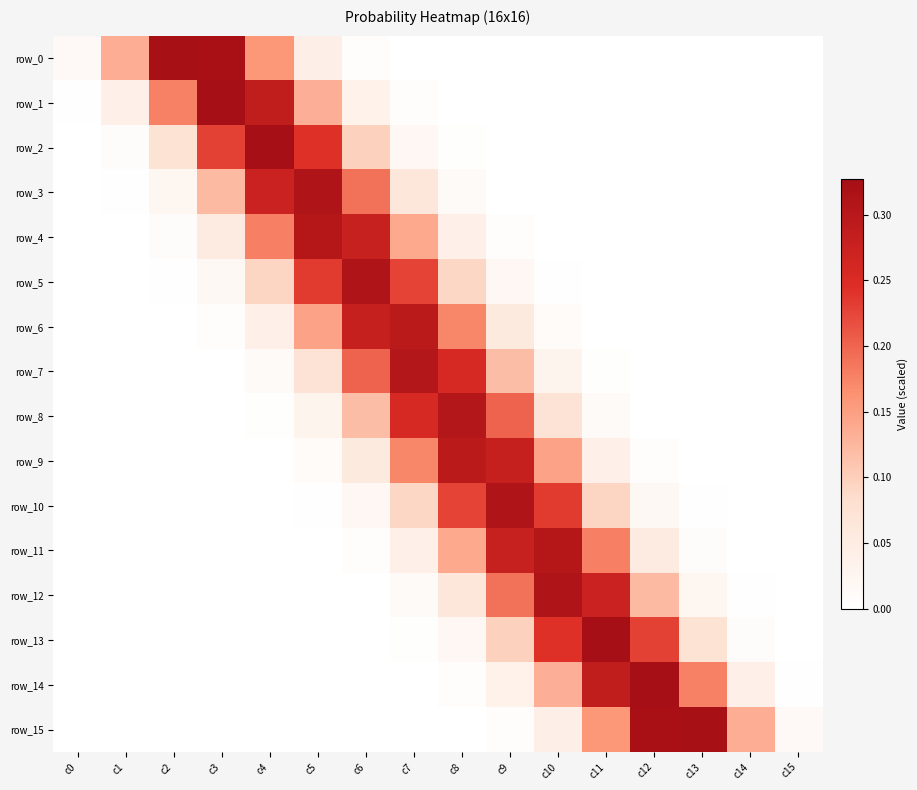

Reading left to right, transcribe all the data shown in this chart.

row_0: c0=0.0	c1=0.1	c2=0.3	c3=0.3	c4=0.2	c5=0.0	c6=0.0	c7=0.0	c8=0.0	c9=0.0	c10=0.0	c11=0.0	c12=0.0	c13=0.0	c14=0.0	c15=0.0
row_1: c0=0.0	c1=0.0	c2=0.2	c3=0.3	c4=0.3	c5=0.1	c6=0.0	c7=0.0	c8=0.0	c9=0.0	c10=0.0	c11=0.0	c12=0.0	c13=0.0	c14=0.0	c15=0.0
row_2: c0=0.0	c1=0.0	c2=0.1	c3=0.2	c4=0.3	c5=0.2	c6=0.1	c7=0.0	c8=0.0	c9=0.0	c10=0.0	c11=0.0	c12=0.0	c13=0.0	c14=0.0	c15=0.0
row_3: c0=0.0	c1=0.0	c2=0.0	c3=0.1	c4=0.3	c5=0.3	c6=0.2	c7=0.1	c8=0.0	c9=0.0	c10=0.0	c11=0.0	c12=0.0	c13=0.0	c14=0.0	c15=0.0
row_4: c0=0.0	c1=0.0	c2=0.0	c3=0.1	c4=0.2	c5=0.3	c6=0.3	c7=0.1	c8=0.0	c9=0.0	c10=0.0	c11=0.0	c12=0.0	c13=0.0	c14=0.0	c15=0.0
row_5: c0=0.0	c1=0.0	c2=0.0	c3=0.0	c4=0.1	c5=0.2	c6=0.3	c7=0.2	c8=0.1	c9=0.0	c10=0.0	c11=0.0	c12=0.0	c13=0.0	c14=0.0	c15=0.0
row_6: c0=0.0	c1=0.0	c2=0.0	c3=0.0	c4=0.0	c5=0.1	c6=0.3	c7=0.3	c8=0.2	c9=0.1	c10=0.0	c11=0.0	c12=0.0	c13=0.0	c14=0.0	c15=0.0
row_7: c0=0.0	c1=0.0	c2=0.0	c3=0.0	c4=0.0	c5=0.1	c6=0.2	c7=0.3	c8=0.3	c9=0.1	c10=0.0	c11=0.0	c12=0.0	c13=0.0	c14=0.0	c15=0.0
row_8: c0=0.0	c1=0.0	c2=0.0	c3=0.0	c4=0.0	c5=0.0	c6=0.1	c7=0.3	c8=0.3	c9=0.2	c10=0.1	c11=0.0	c12=0.0	c13=0.0	c14=0.0	c15=0.0
row_9: c0=0.0	c1=0.0	c2=0.0	c3=0.0	c4=0.0	c5=0.0	c6=0.1	c7=0.2	c8=0.3	c9=0.3	c10=0.1	c11=0.0	c12=0.0	c13=0.0	c14=0.0	c15=0.0
row_10: c0=0.0	c1=0.0	c2=0.0	c3=0.0	c4=0.0	c5=0.0	c6=0.0	c7=0.1	c8=0.2	c9=0.3	c10=0.2	c11=0.1	c12=0.0	c13=0.0	c14=0.0	c15=0.0
row_11: c0=0.0	c1=0.0	c2=0.0	c3=0.0	c4=0.0	c5=0.0	c6=0.0	c7=0.0	c8=0.1	c9=0.3	c10=0.3	c11=0.2	c12=0.1	c13=0.0	c14=0.0	c15=0.0
row_12: c0=0.0	c1=0.0	c2=0.0	c3=0.0	c4=0.0	c5=0.0	c6=0.0	c7=0.0	c8=0.1	c9=0.2	c10=0.3	c11=0.3	c12=0.1	c13=0.0	c14=0.0	c15=0.0
row_13: c0=0.0	c1=0.0	c2=0.0	c3=0.0	c4=0.0	c5=0.0	c6=0.0	c7=0.0	c8=0.0	c9=0.1	c10=0.2	c11=0.3	c12=0.2	c13=0.1	c14=0.0	c15=0.0
row_14: c0=0.0	c1=0.0	c2=0.0	c3=0.0	c4=0.0	c5=0.0	c6=0.0	c7=0.0	c8=0.0	c9=0.0	c10=0.1	c11=0.3	c12=0.3	c13=0.2	c14=0.0	c15=0.0
row_15: c0=0.0	c1=0.0	c2=0.0	c3=0.0	c4=0.0	c5=0.0	c6=0.0	c7=0.0	c8=0.0	c9=0.0	c10=0.0	c11=0.2	c12=0.3	c13=0.3	c14=0.1	c15=0.0